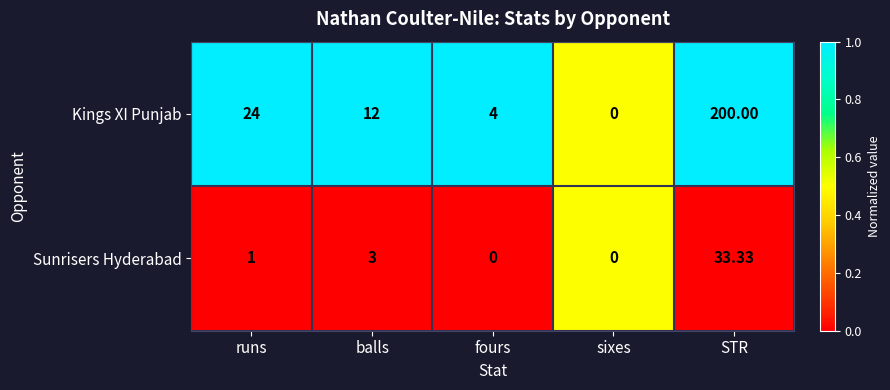

Between balls and fours, which series saw the biggest shift?

Kings XI Punjab